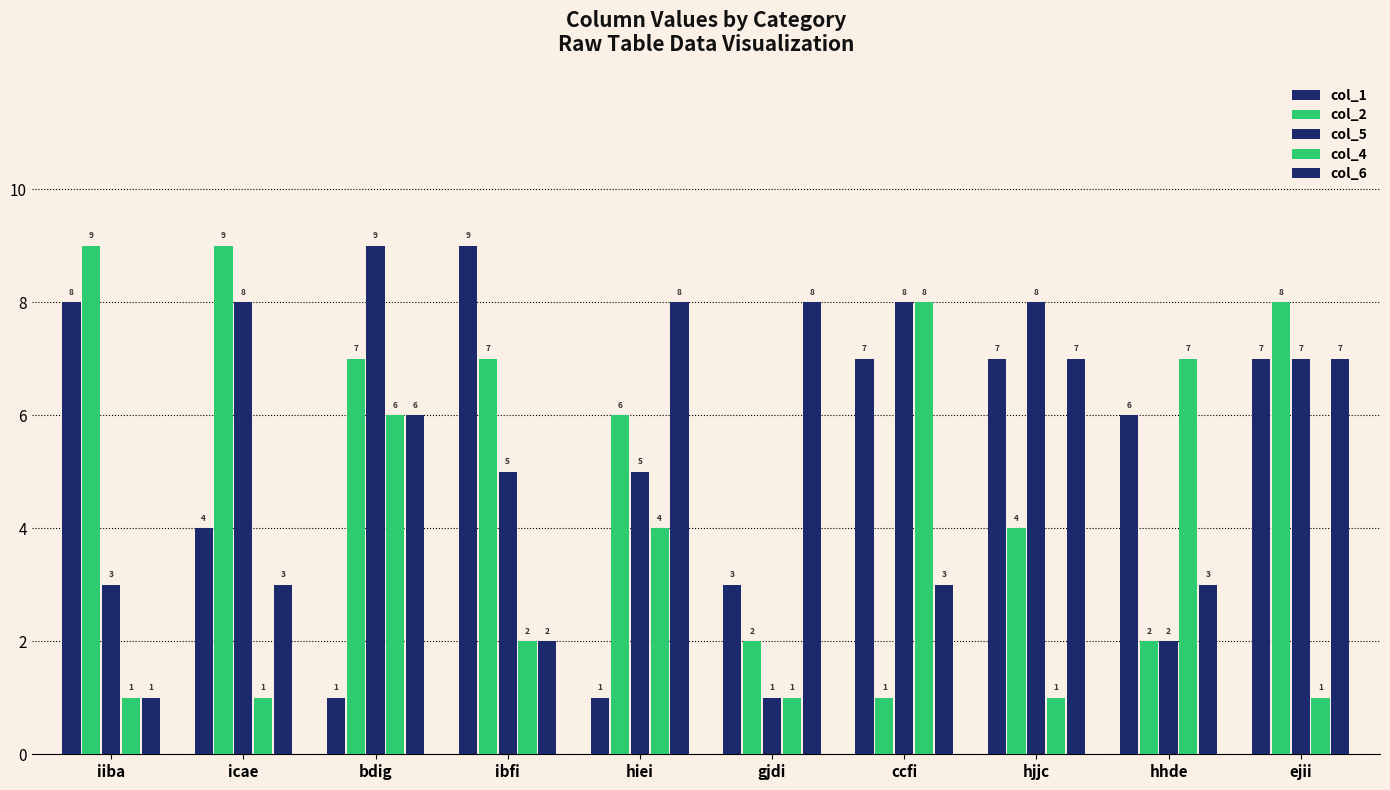

How many distinct data groups are displayed?

5